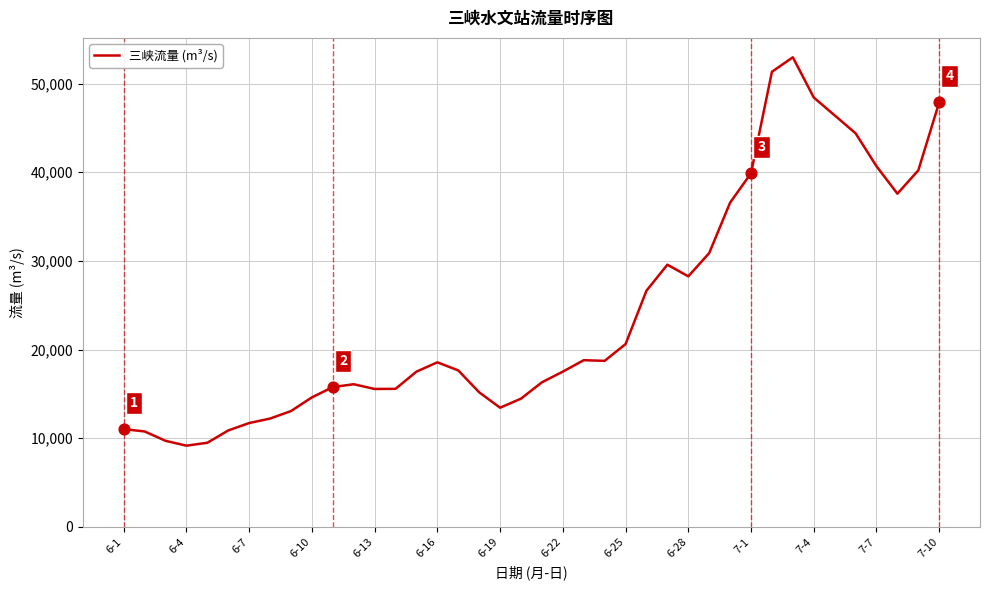

What is the maximum value shown in the chart?

52969.5